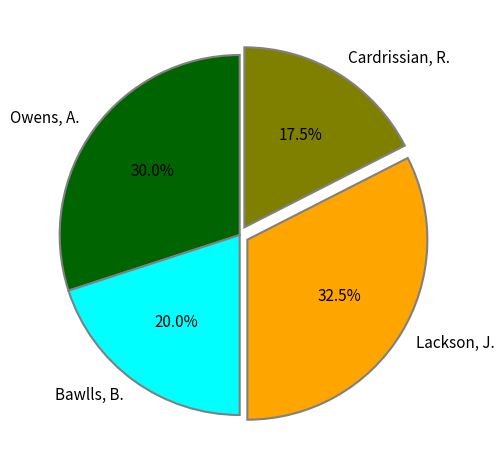

To the nearest percent, what is the combined percentage of Bawlls, B. and Cardrissian, R.?

38%